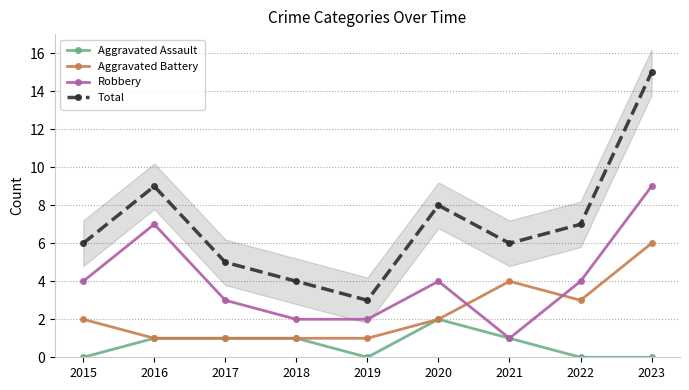

How many interior local valleys does the Aggravated Battery series have?

1